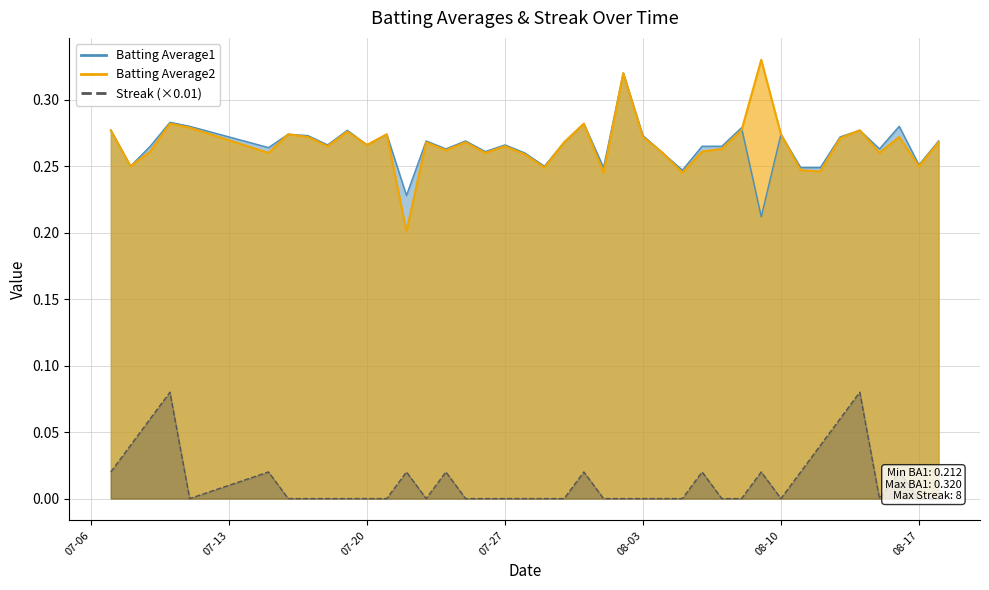

How many interior local peaks does the Streak series have?

9